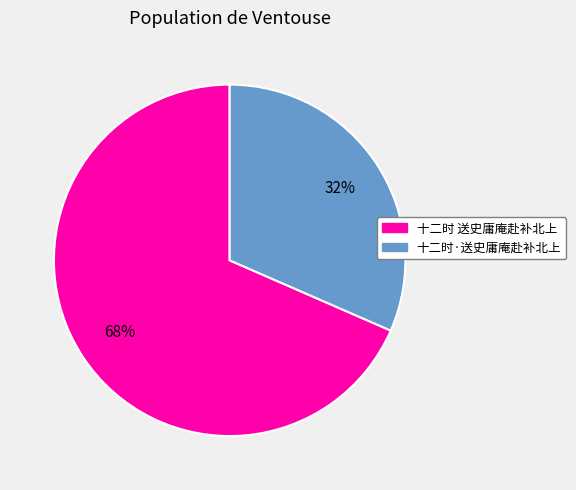

How many slices are in this pie chart?

2